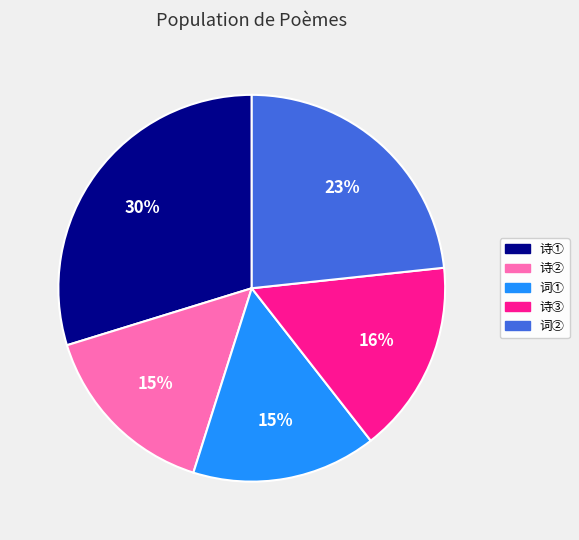

Does any single category account for the majority?

No